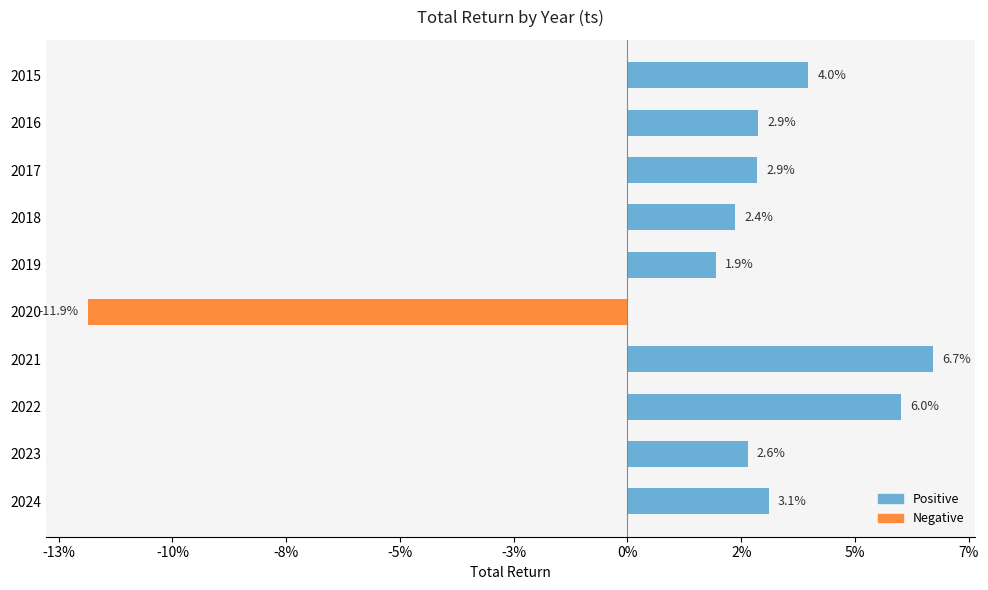

Does the chart contain any negative values?

Yes